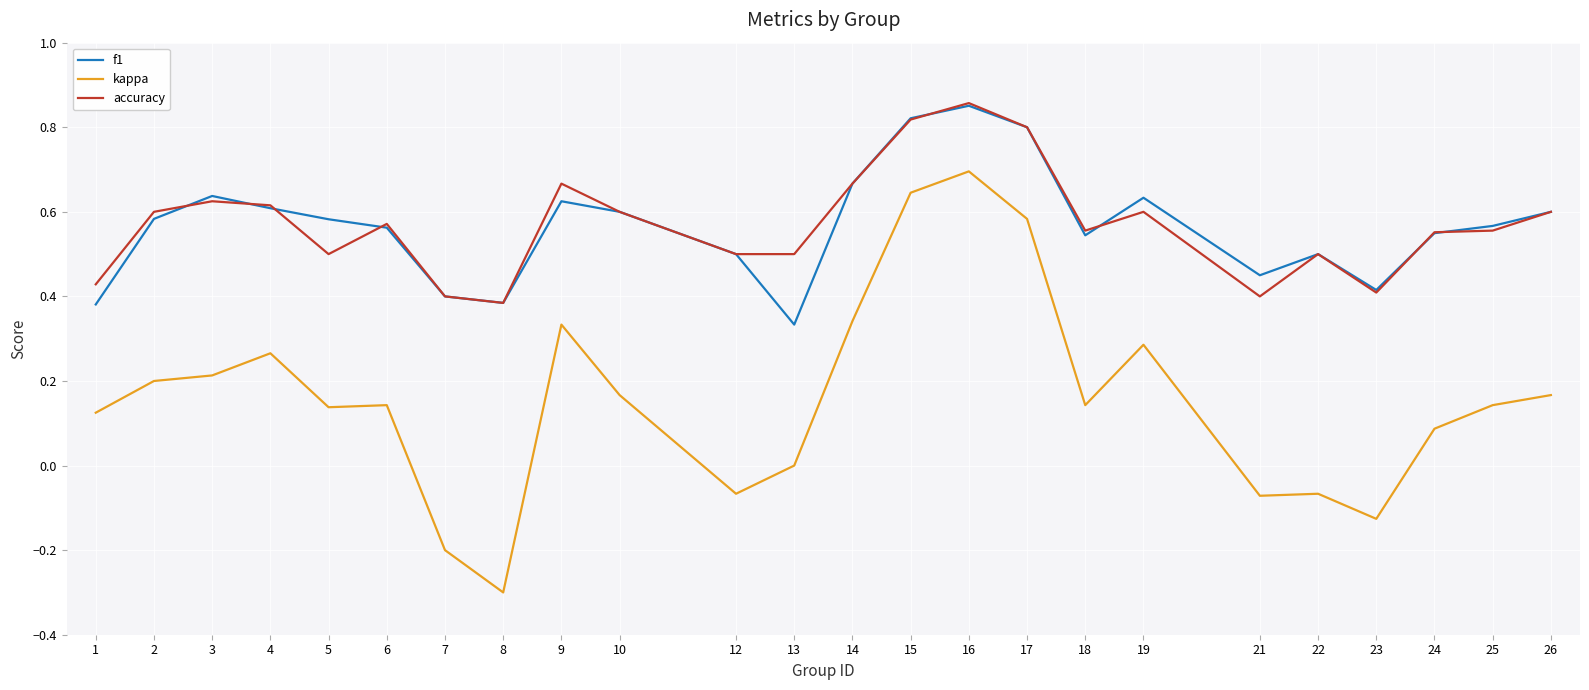

True or false: accuracy and kappa intersect in this chart.

False